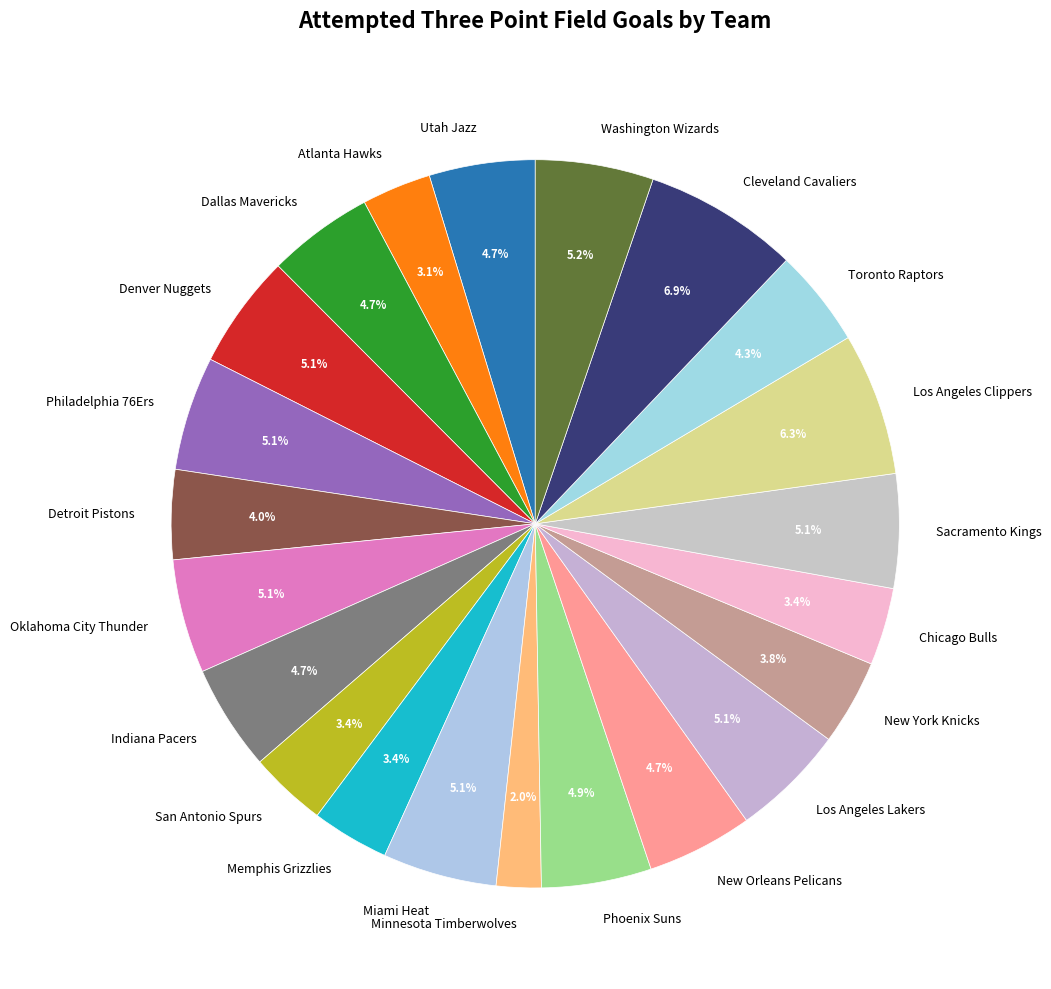

Is the sum of Atlanta Hawks and Miami Heat greater than half?

No